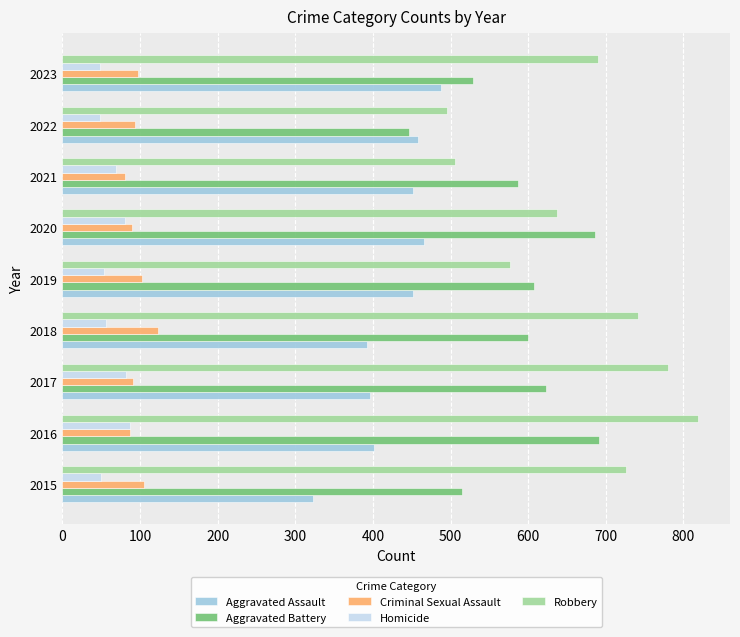

Which category has the highest value across all series?

2016